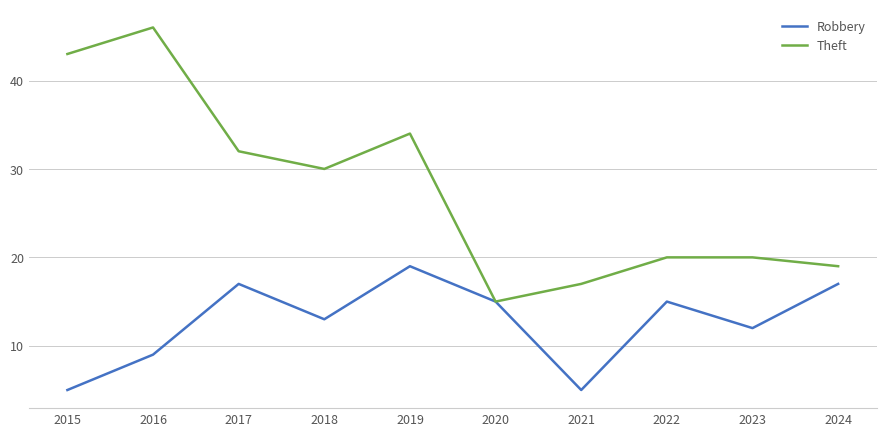

Reading left to right, list all the values displayed in this chart.

Robbery: 2015=5	2016=9	2017=17	2018=13	2019=19	2020=15	2021=5	2022=15	2023=12	2024=17
Theft: 2015=43	2016=46	2017=32	2018=30	2019=34	2020=15	2021=17	2022=20	2023=20	2024=19